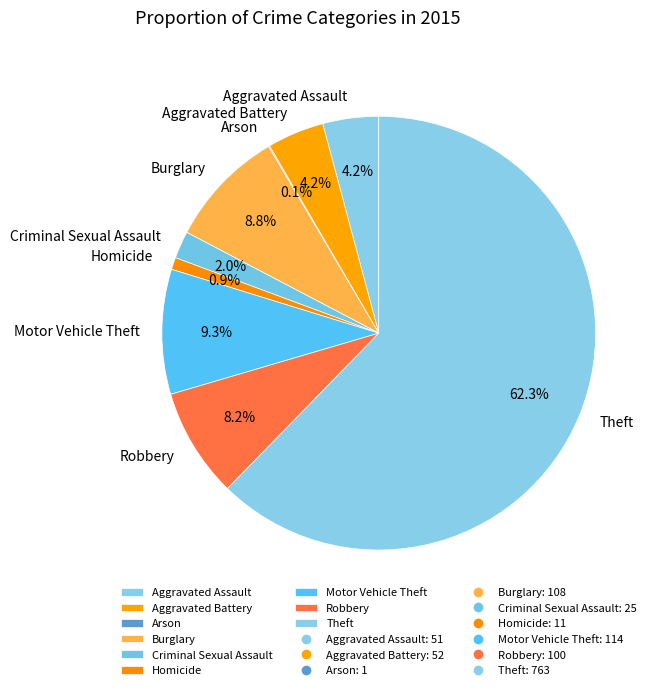

To the nearest percent, what is the difference between the largest and smallest slice percentages?

62%